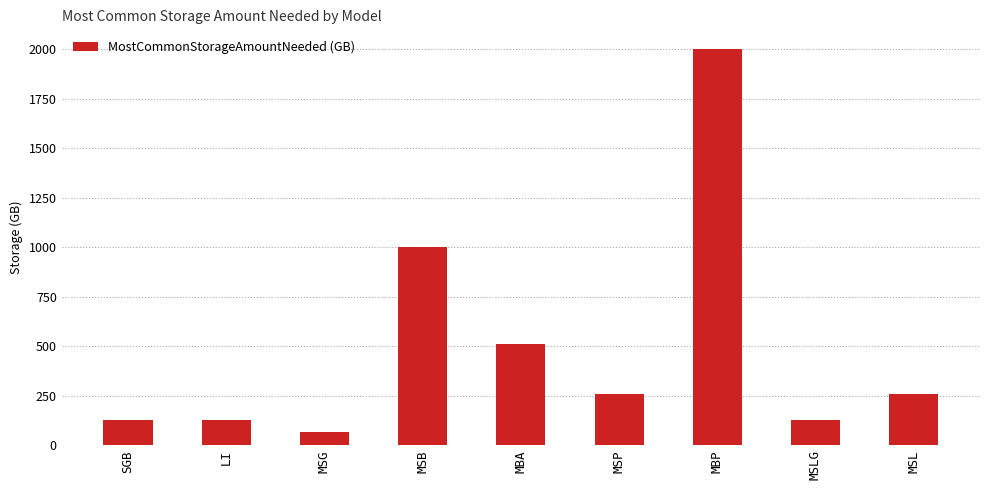

Approximately how many times larger is the value at MSL compared to LI?

2.0